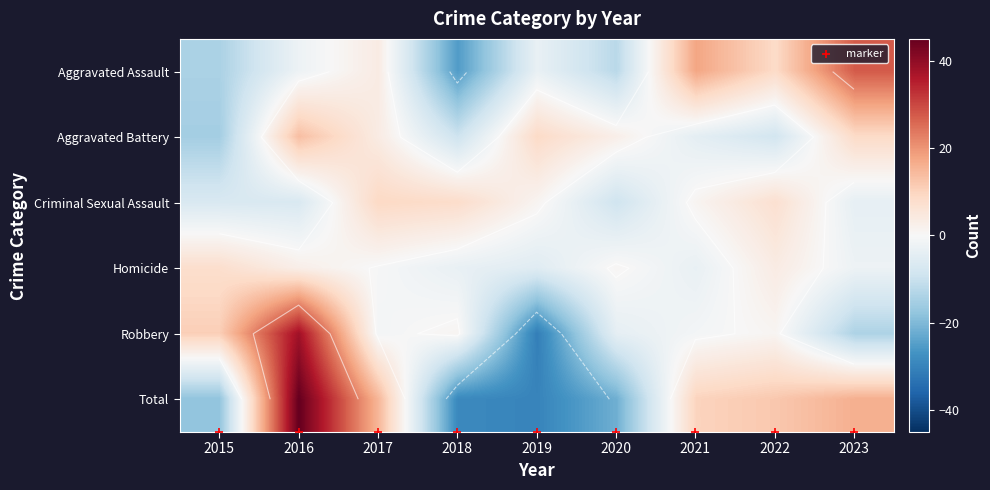

Which category has the highest value across all series?

2016